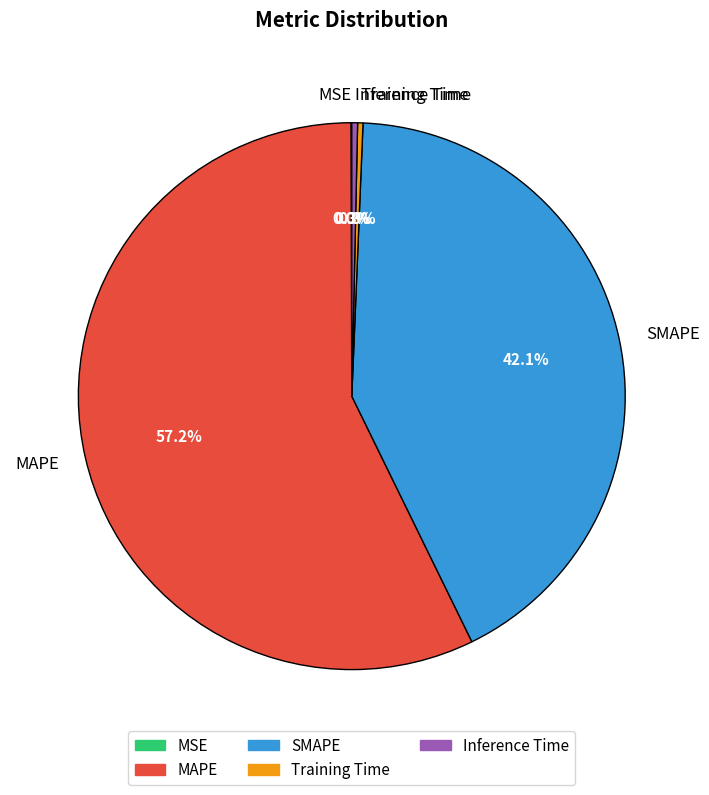

To the nearest percent, what is the difference between the SMAPE and MAPE slice percentages?

15%